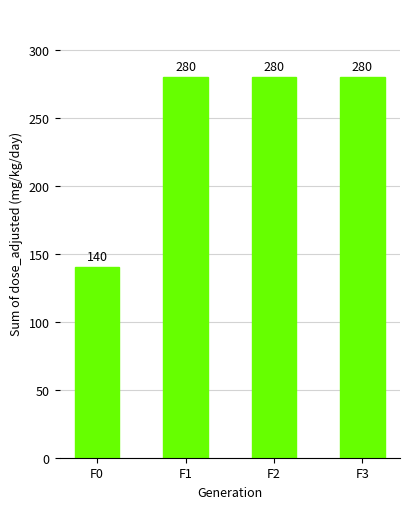

What is the sum of all values?

980